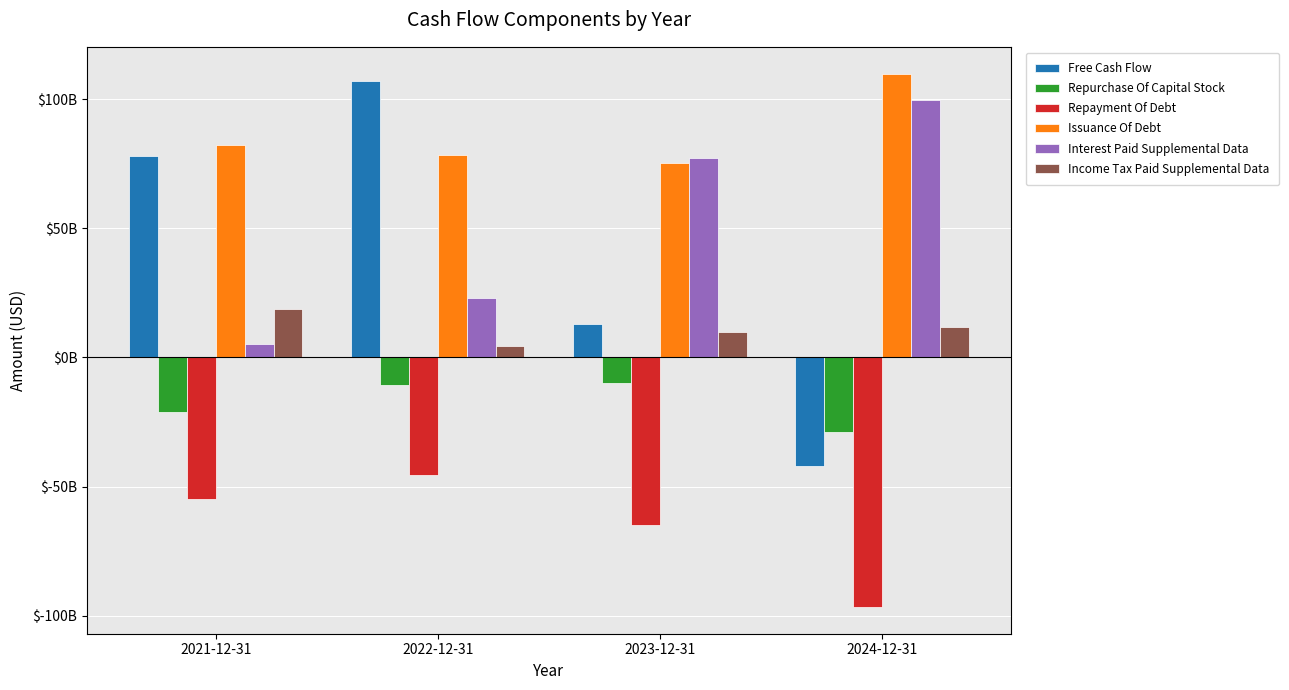

Does the chart contain stacked bars?

No